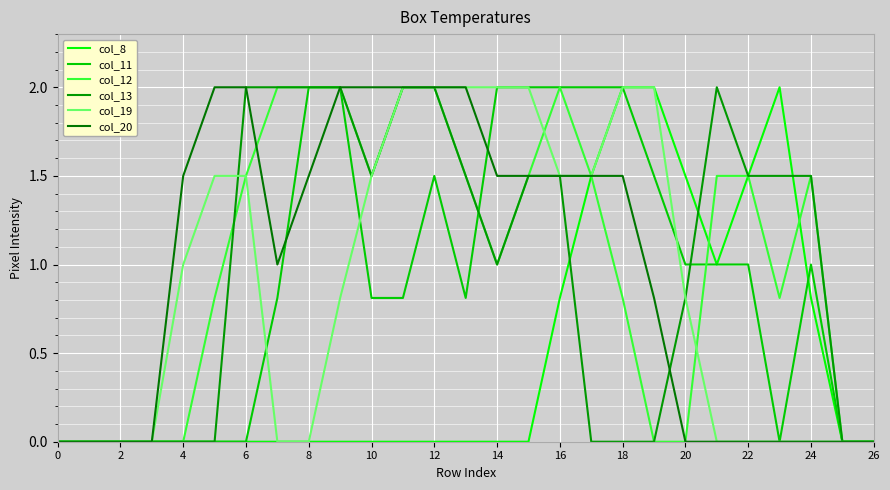

How many lines are shown in the chart?

6